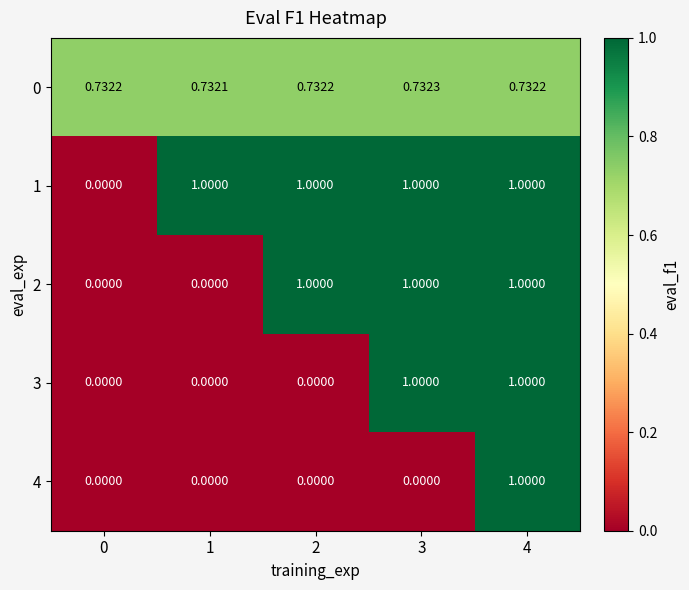

Count the number of data series in this chart.

5